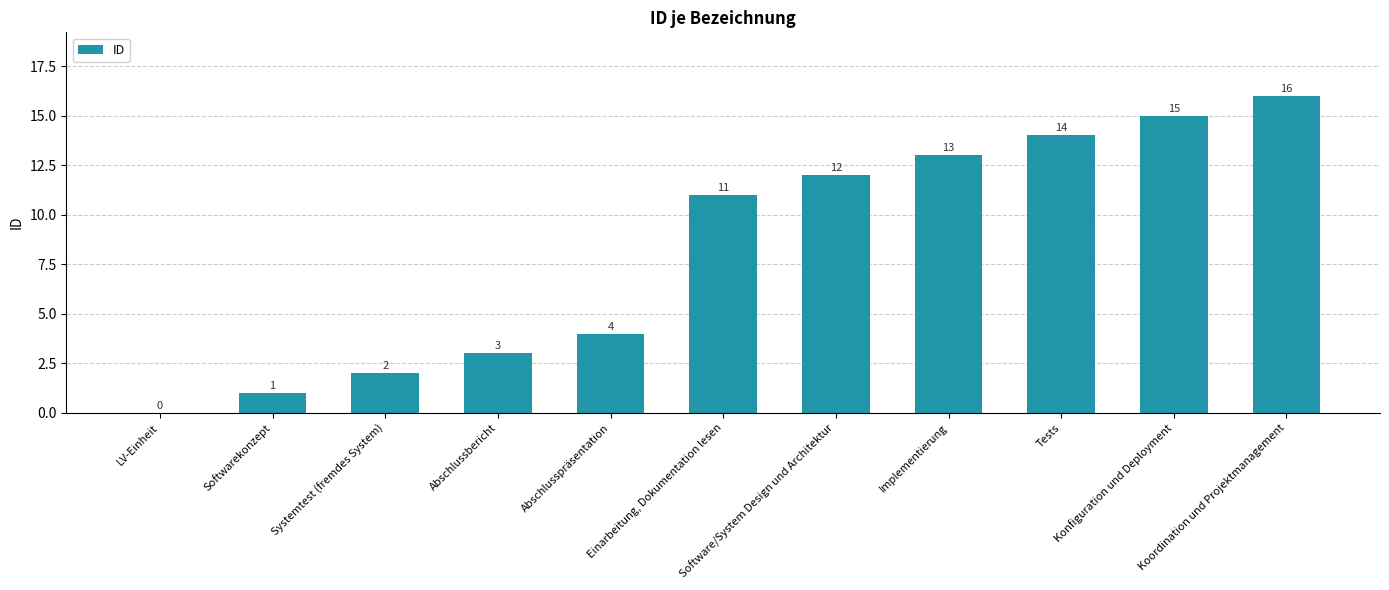

What is the sum of all values?

91